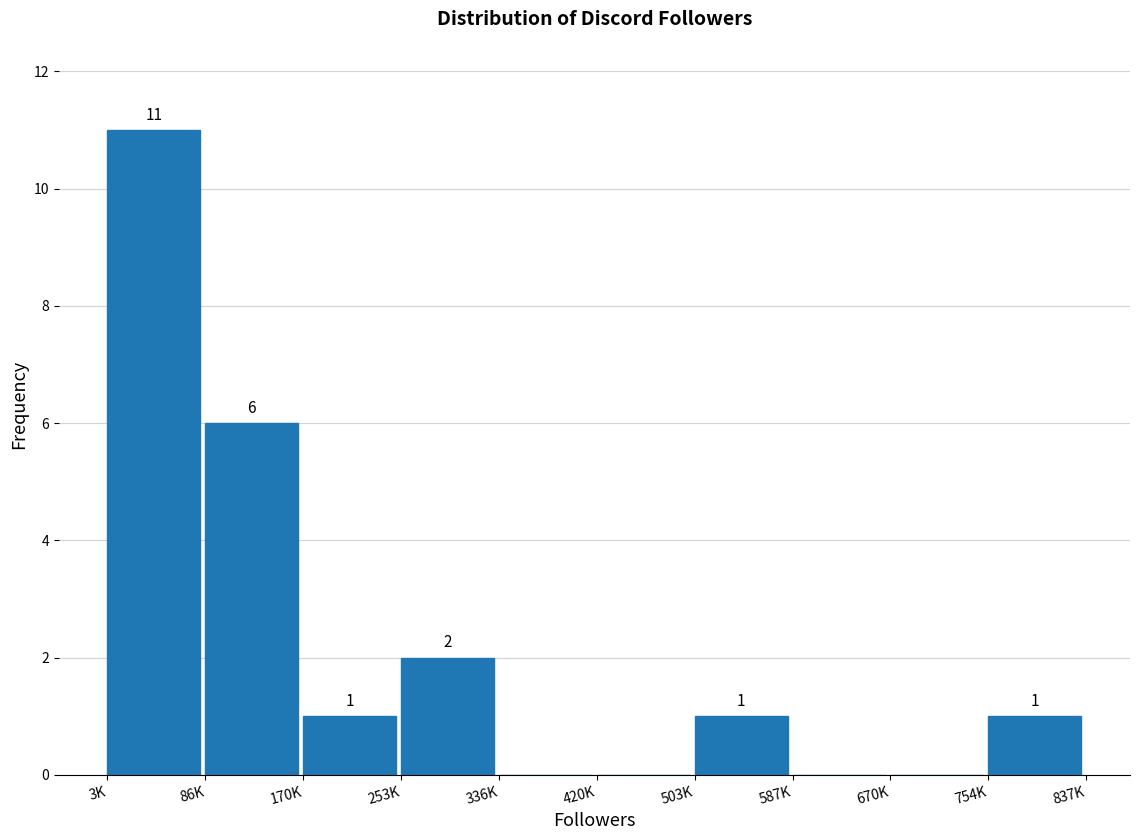

Reading right to left, transcribe all the data shown in this chart.

754K=1	670K=0	587K=0	503K=1	420K=0	336K=0	253K=2	170K=1	86K=6	3K=11